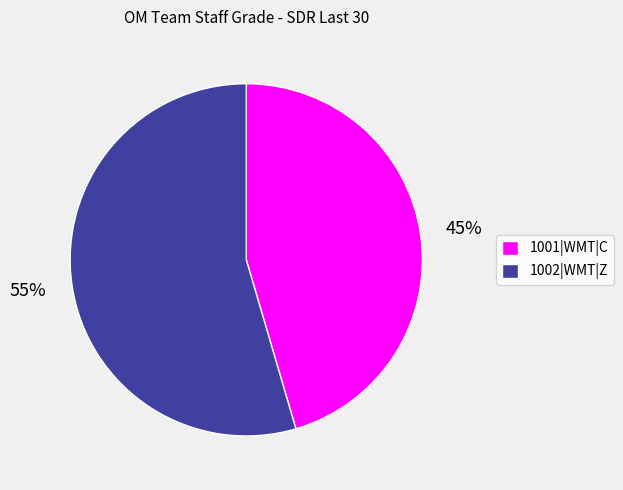

Rank the categories by value from highest to lowest.

1002|WMT|Z, 1001|WMT|C